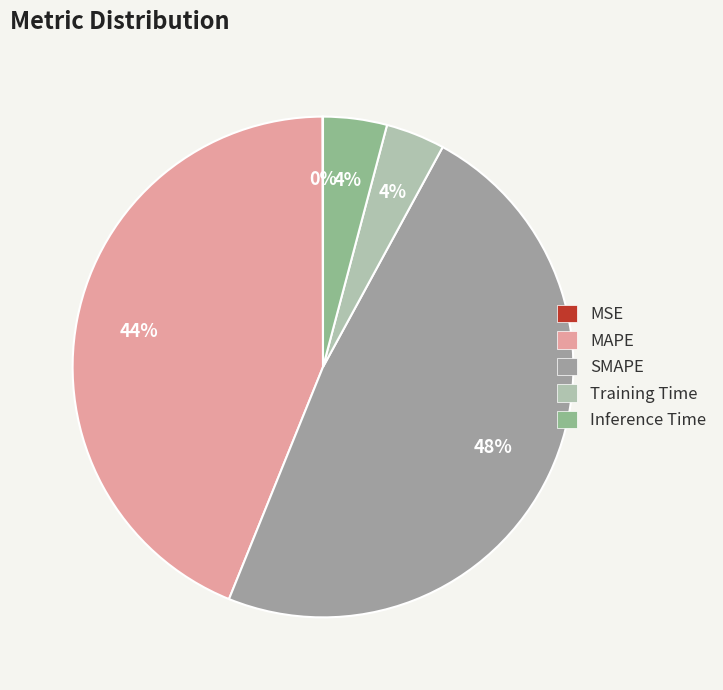

True or false: MAPE accounts for 56% of the total.

False